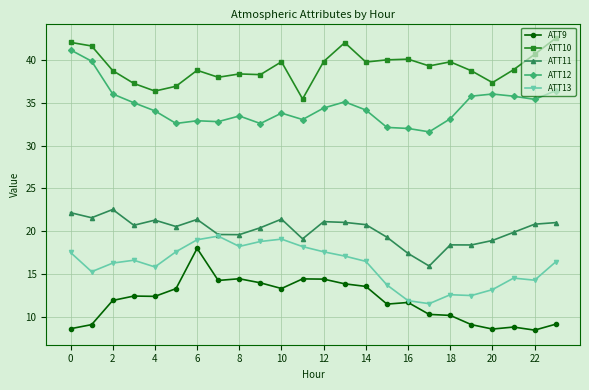

How many lines are shown in the chart?

5